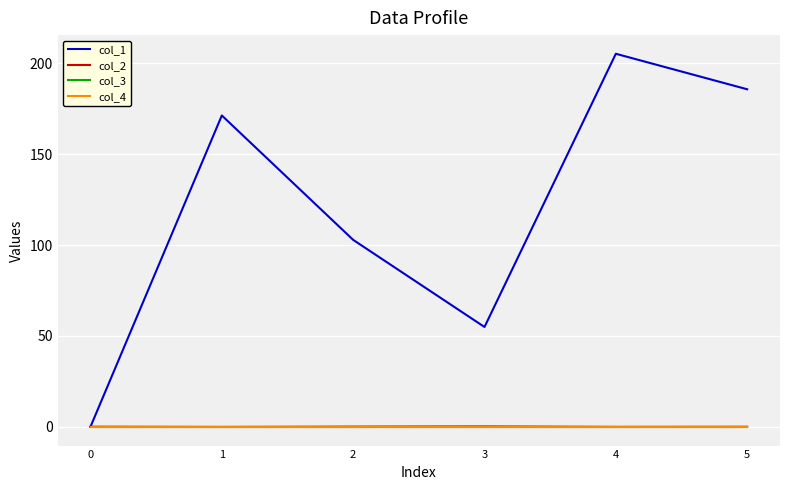

Which series changed the most between 0 and 3?

col_1